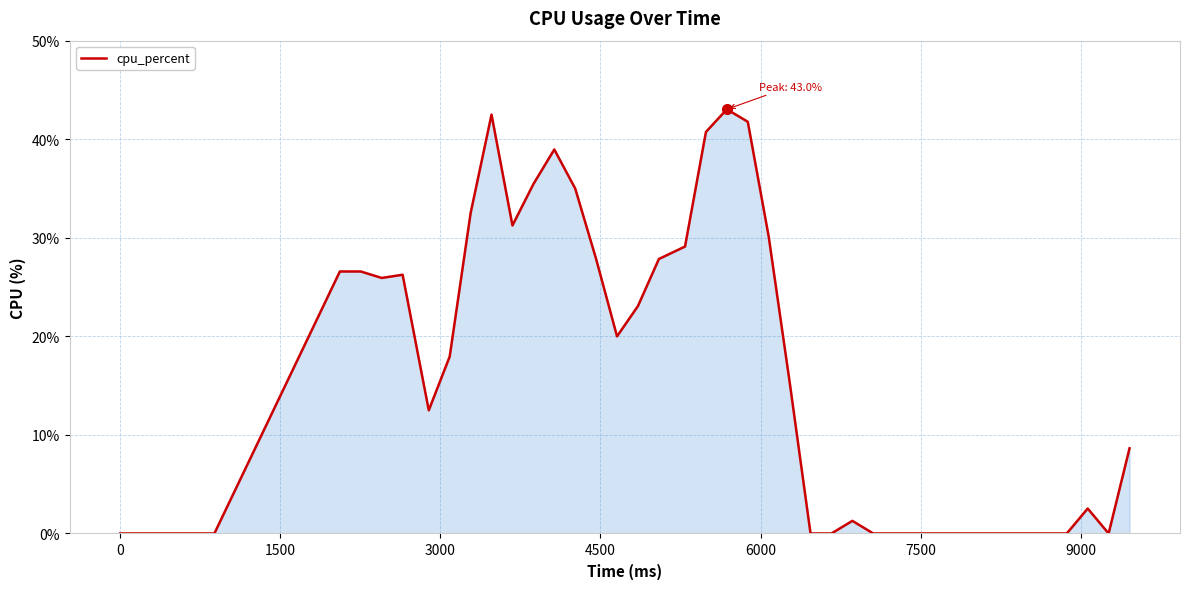

What is the difference between the maximum and minimum values?

43.0